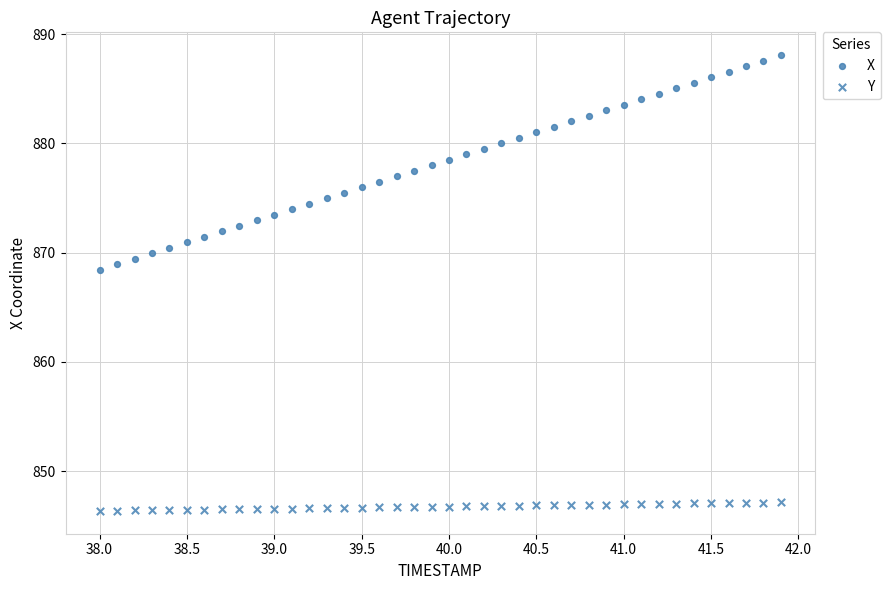

Count the number of points in this scatter plot.

80